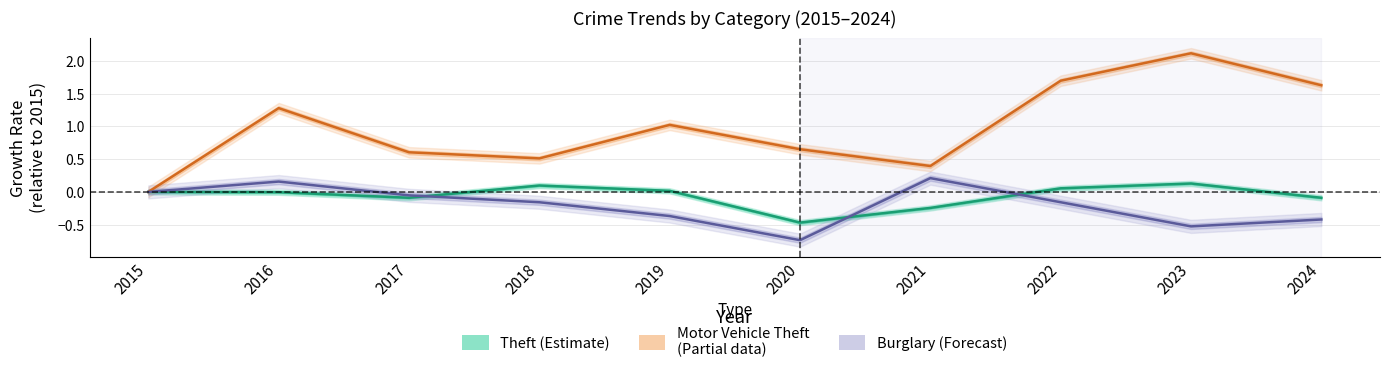

At which category does Theft reach its first local valley?

2017